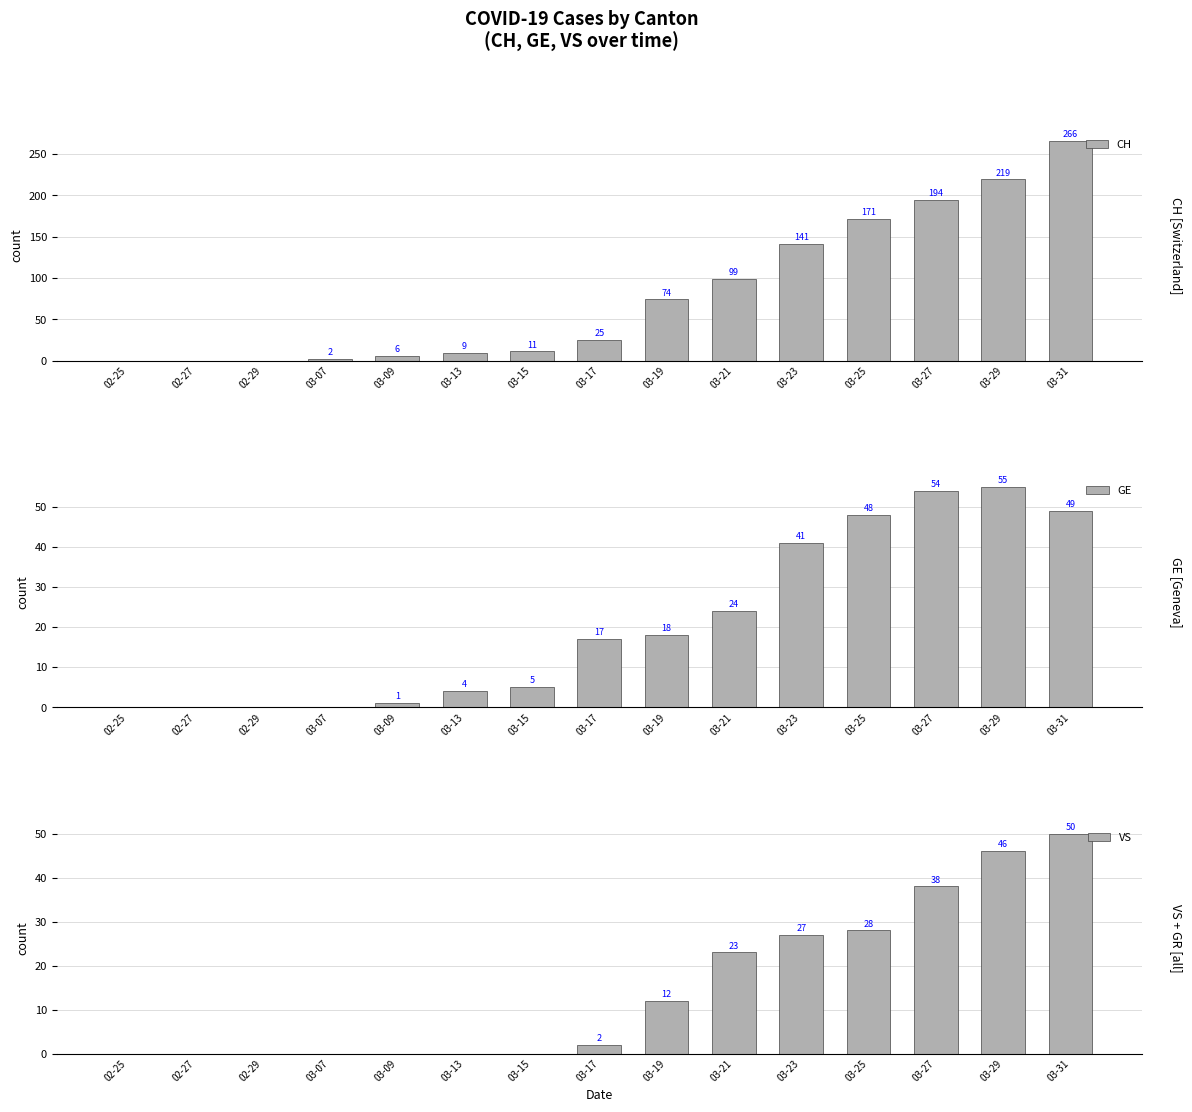

Reading left to right, transcribe all the data shown in this chart.

CH: 02-25=0	02-27=0	02-29=0	03-07=2	03-09=6	03-13=9	03-15=11	03-17=25	03-19=74	03-21=99	03-23=141	03-25=171	03-27=194	03-29=219	03-31=266
GE: 02-25=0	02-27=0	02-29=0	03-07=0	03-09=1	03-13=4	03-15=5	03-17=17	03-19=18	03-21=24	03-23=41	03-25=48	03-27=54	03-29=55	03-31=49
VS: 02-25=0	02-27=0	02-29=0	03-07=0	03-09=0	03-13=0	03-15=0	03-17=2	03-19=12	03-21=23	03-23=27	03-25=28	03-27=38	03-29=46	03-31=50